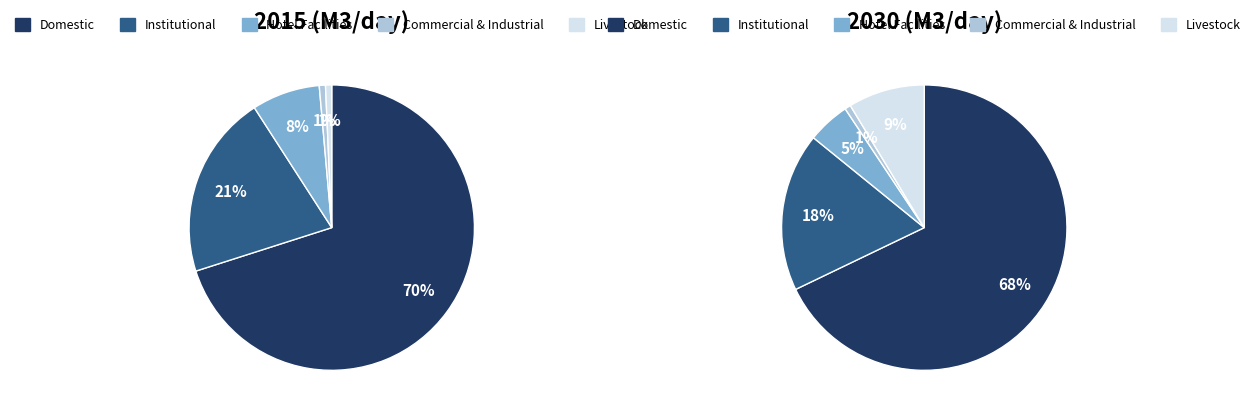

What percentage is the Livestock slice, to the nearest percent?

9%